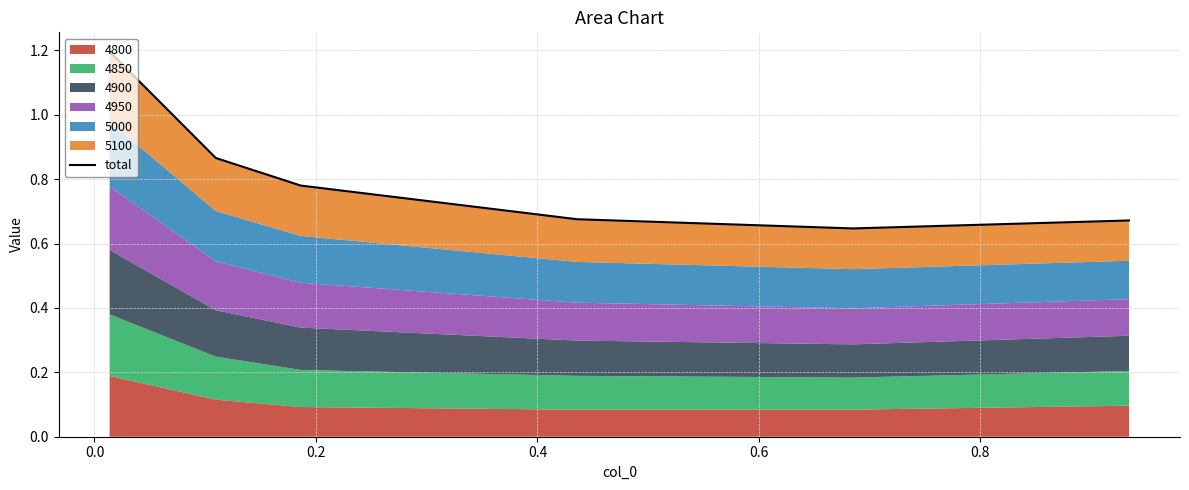

What value does the data have at 0.2?

0.8